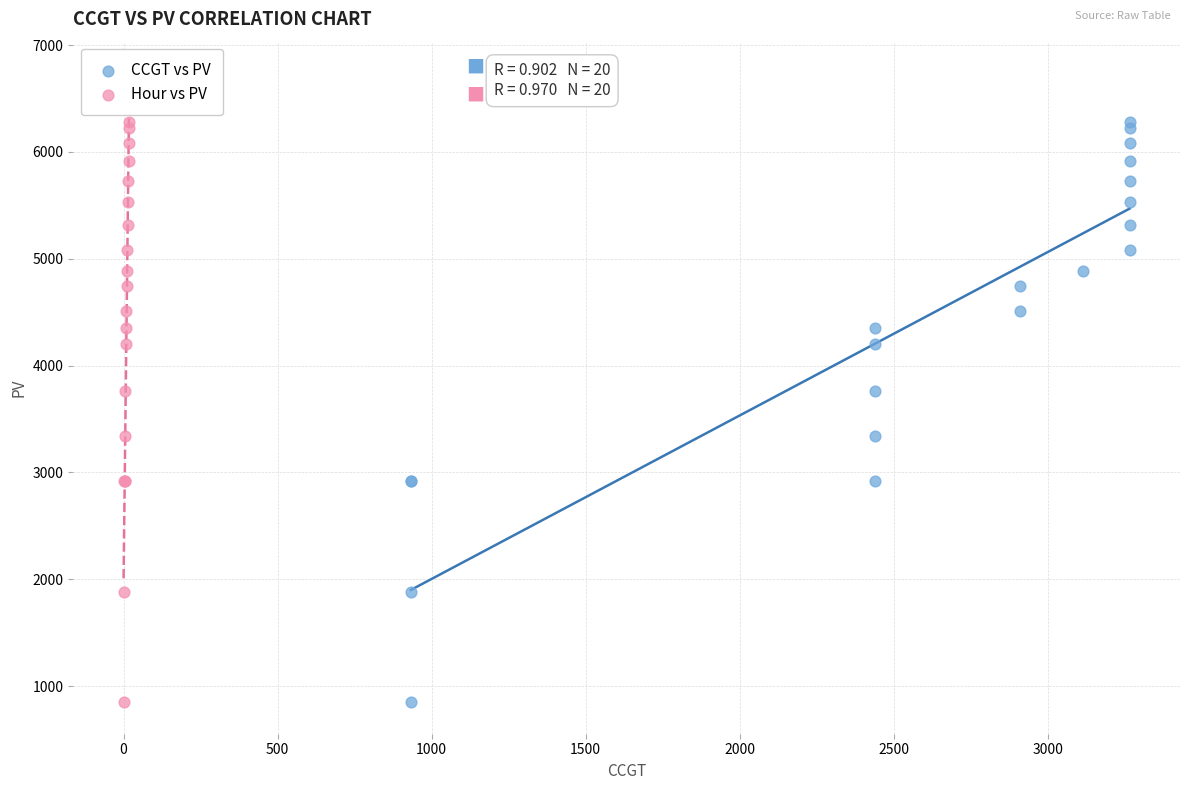

What are all the series names shown in the legend?

CCGT vs PV, Hour vs PV